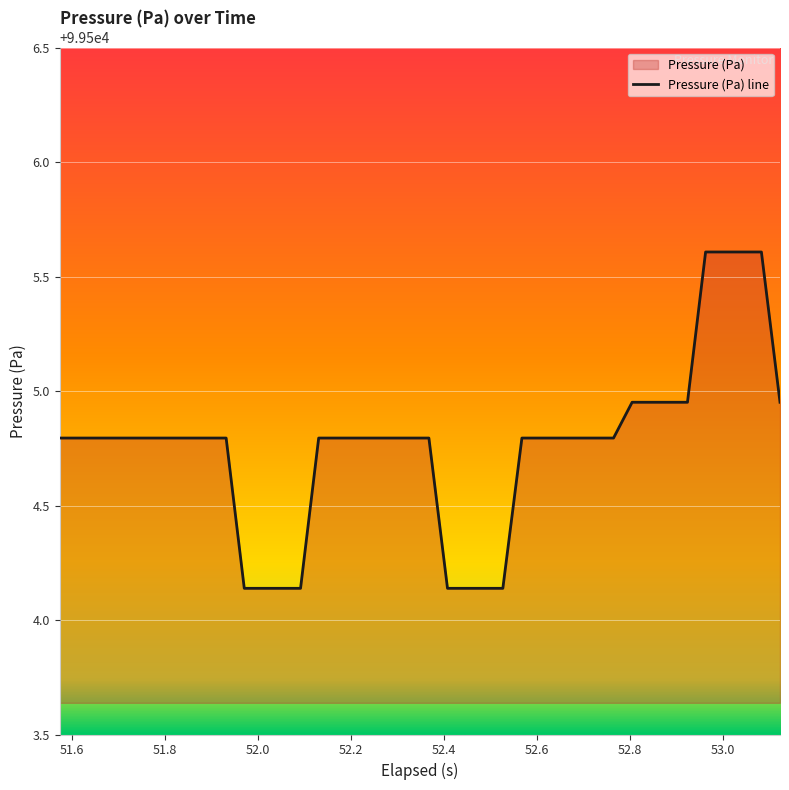

What is the difference between the second highest and minimum values?

1.5